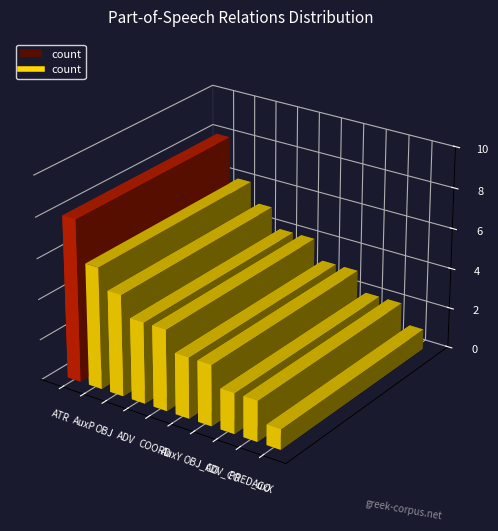

What is the label of the 7th point from the right?

ADV